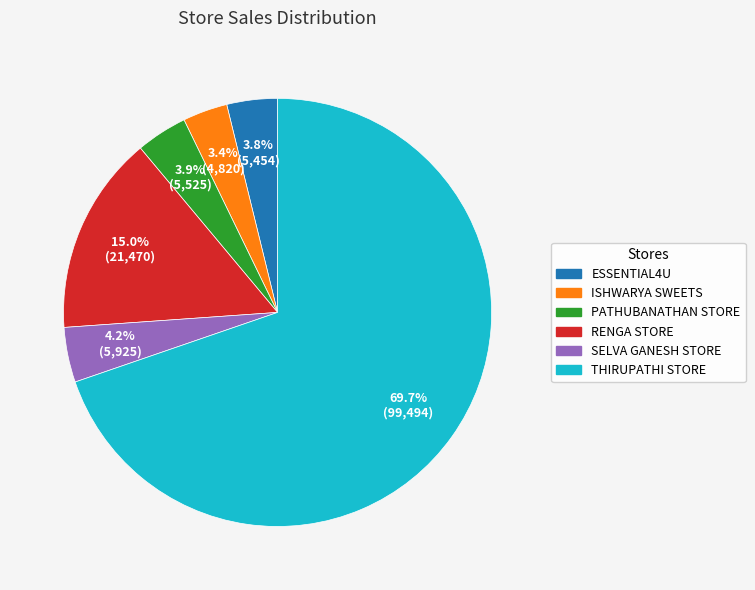

What percentage is NOT represented by THIRUPATHI STORE?

30.3%